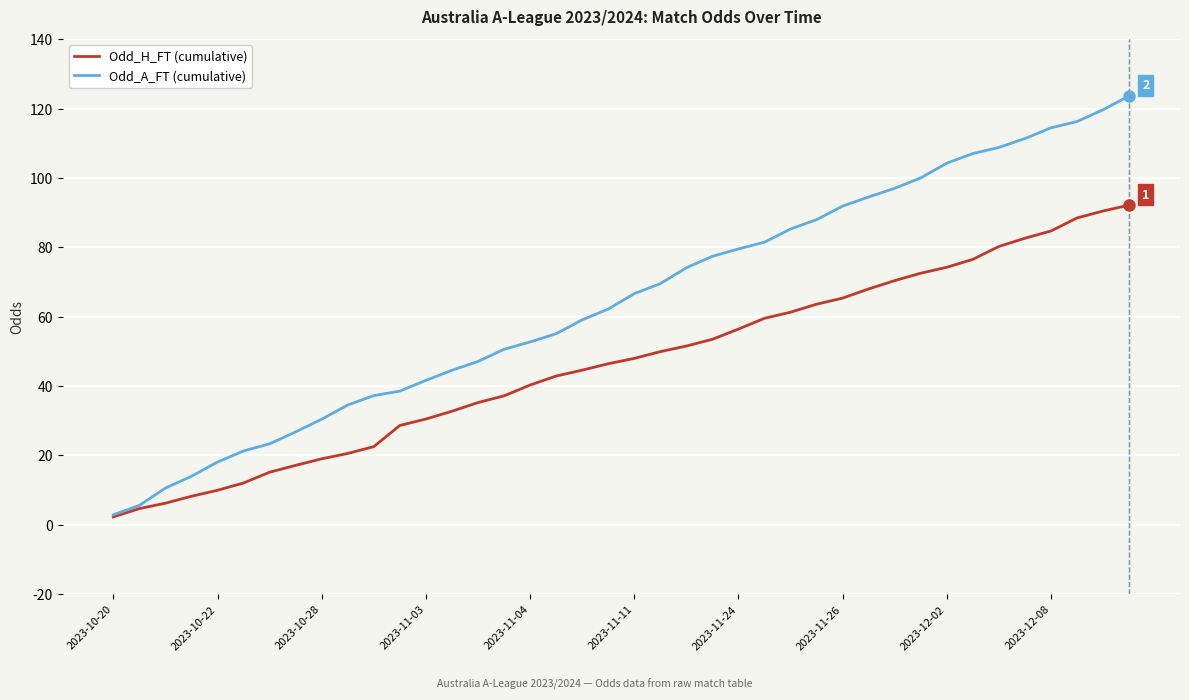

Which series has the largest total across all categories?

Odd_A_FT (cumulative)